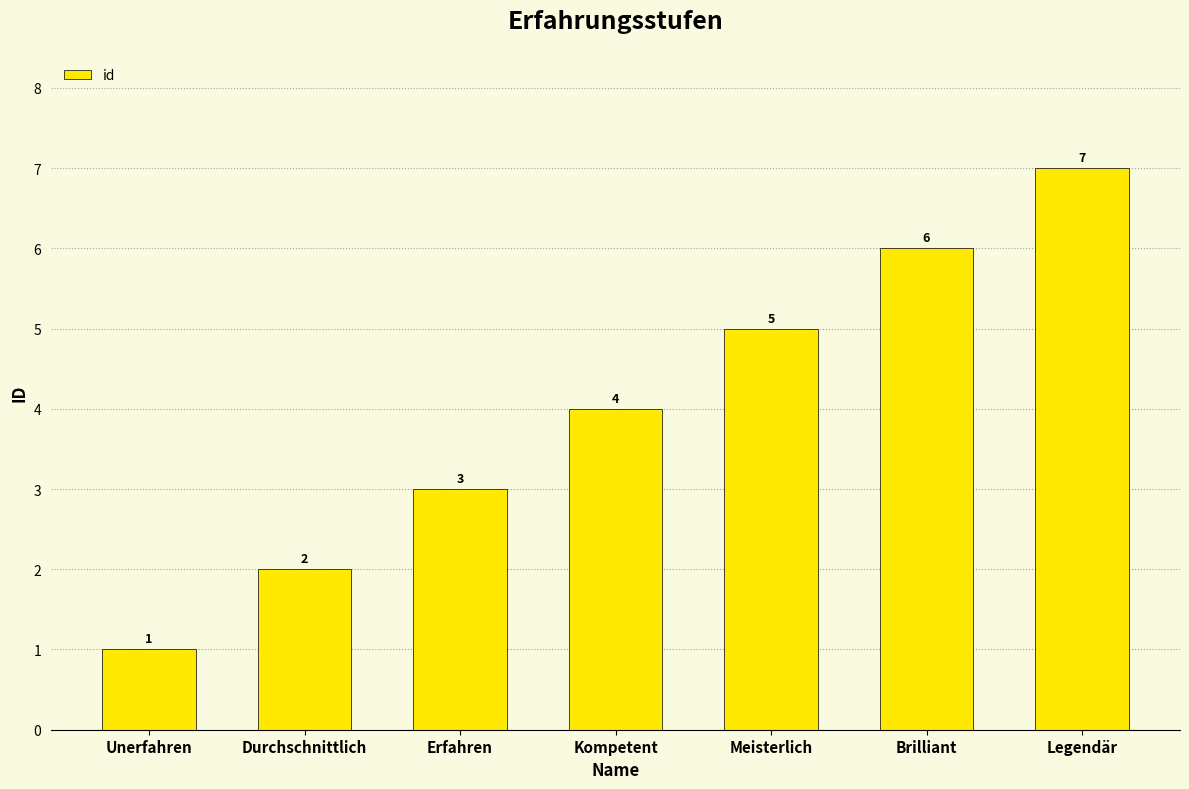

How many data points are less than 4?

3